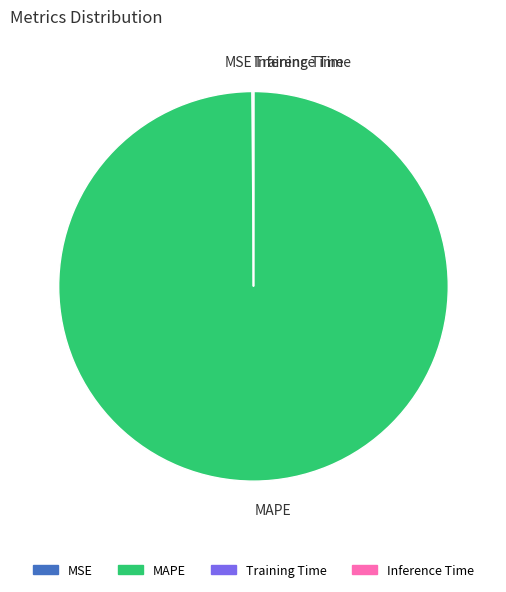

Which slice is the largest?

MAPE